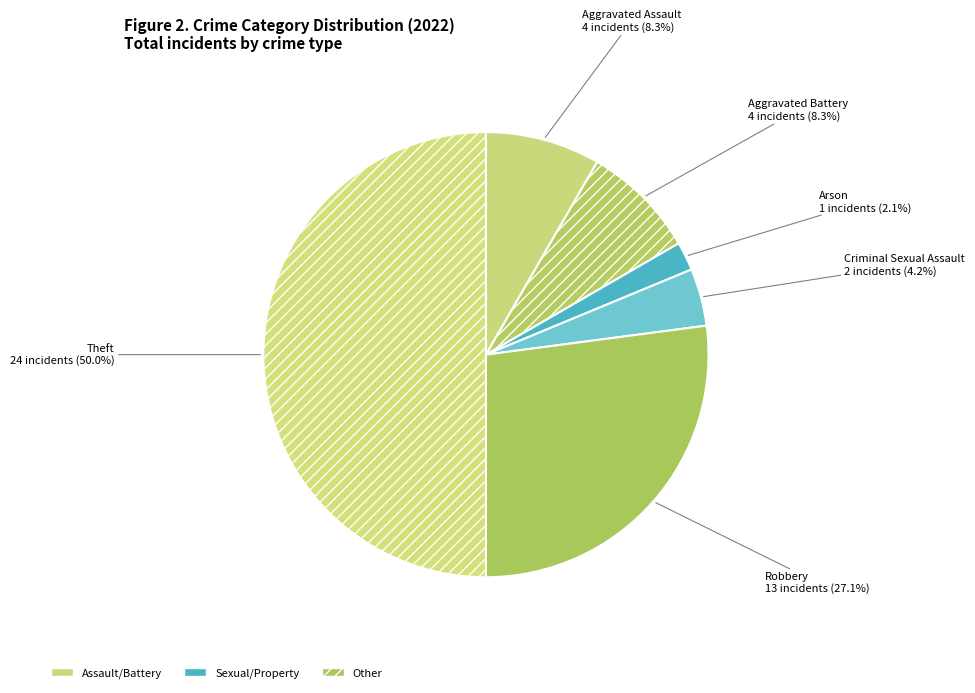

Count the number of slices in the pie.

6